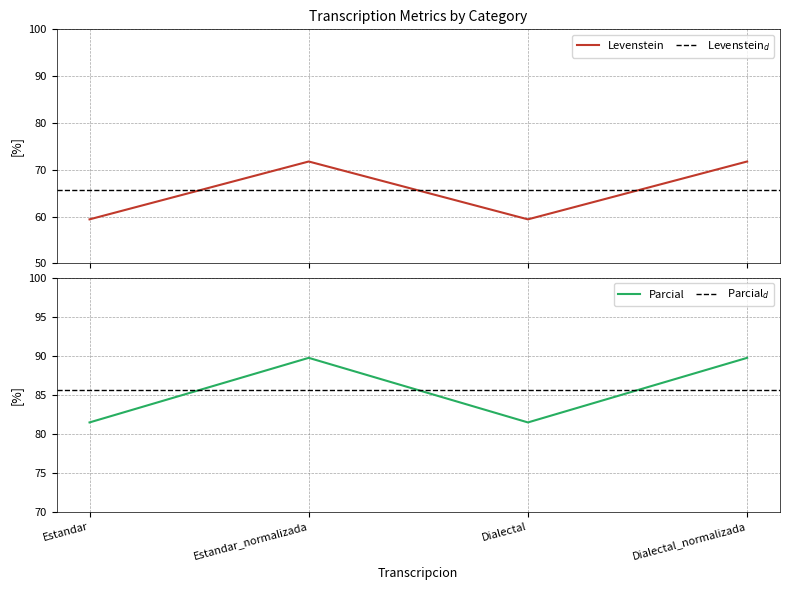

How many series are shown in this chart?

2